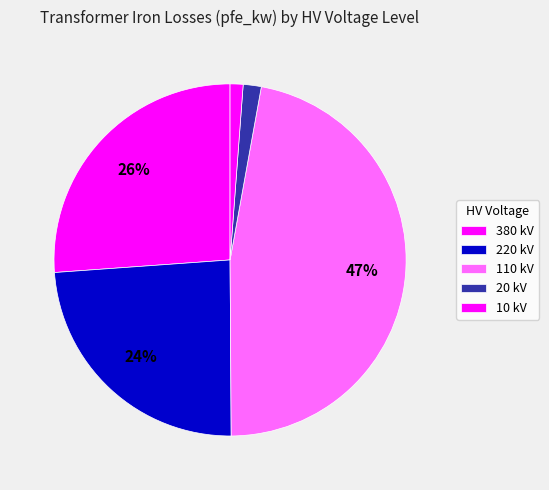

How many slices are in this pie chart?

5